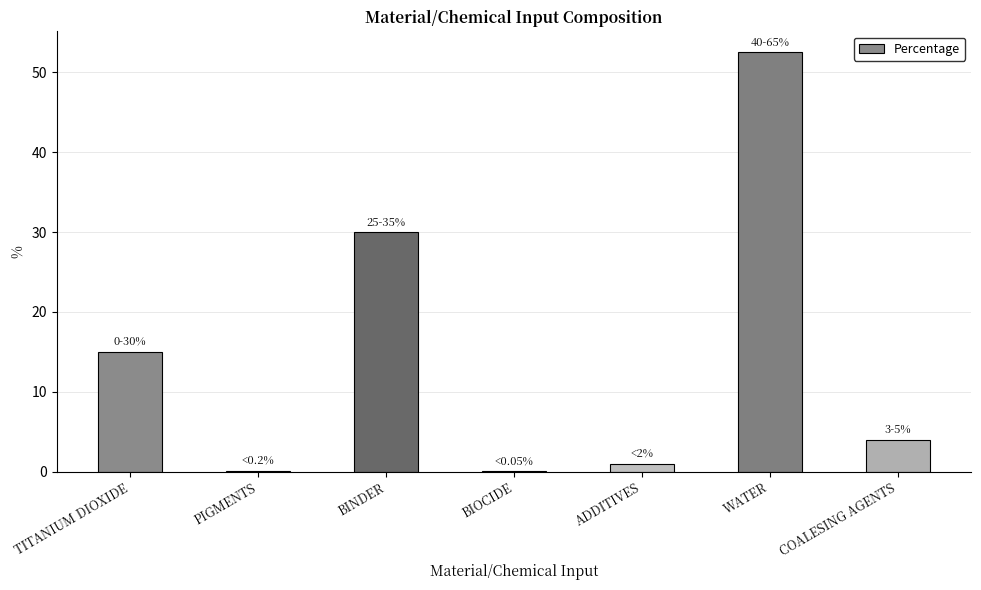

How many distinct data groups are displayed?

1